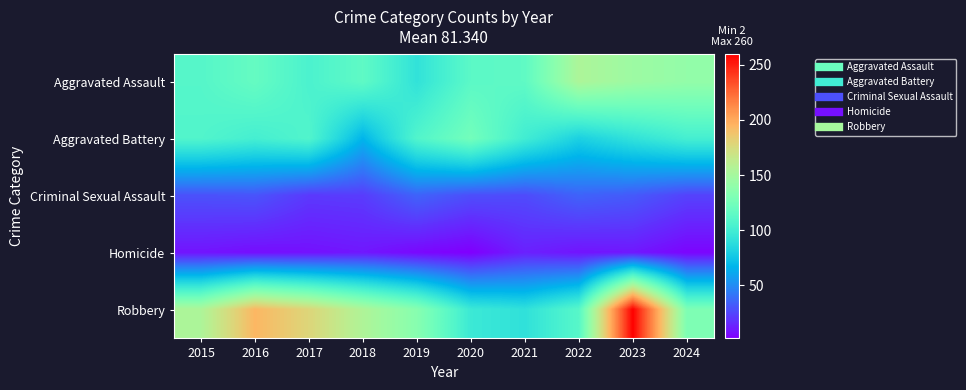

Which label corresponds to the smallest value in the chart?

2020